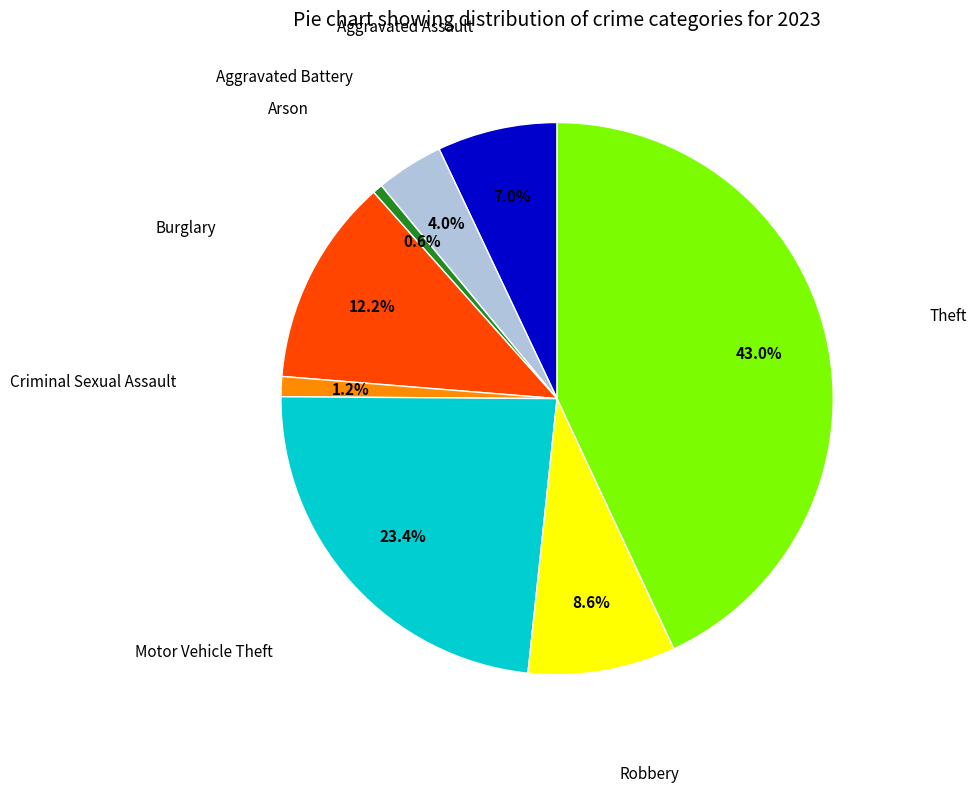

How many segments does this pie chart have?

8